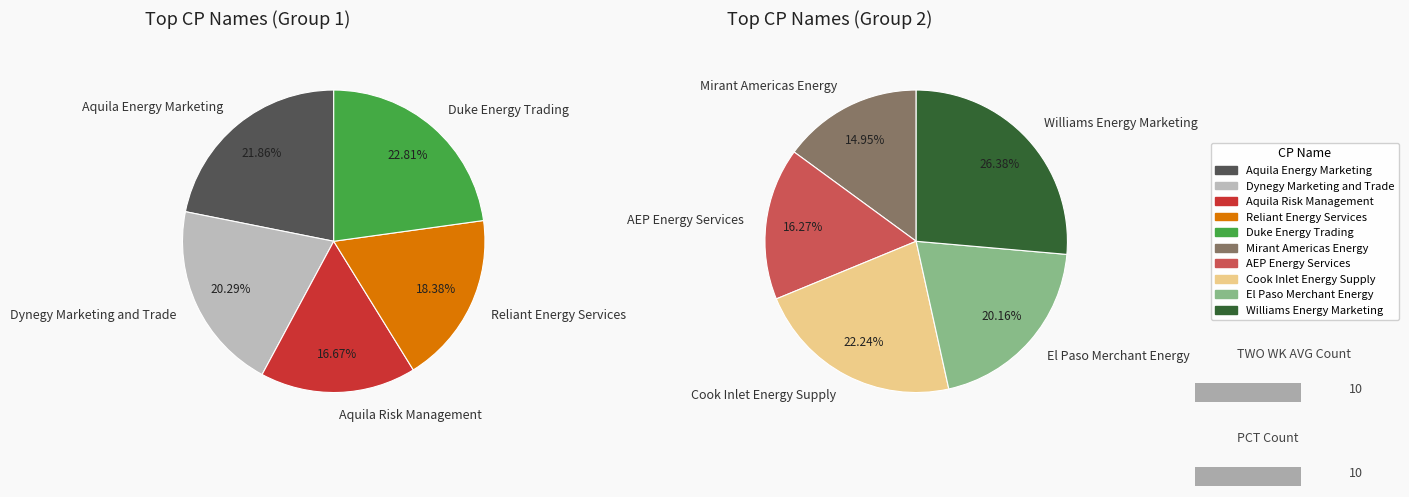

Between Aquila Risk Management and Reliant Energy Services, which is larger?

Reliant Energy Services